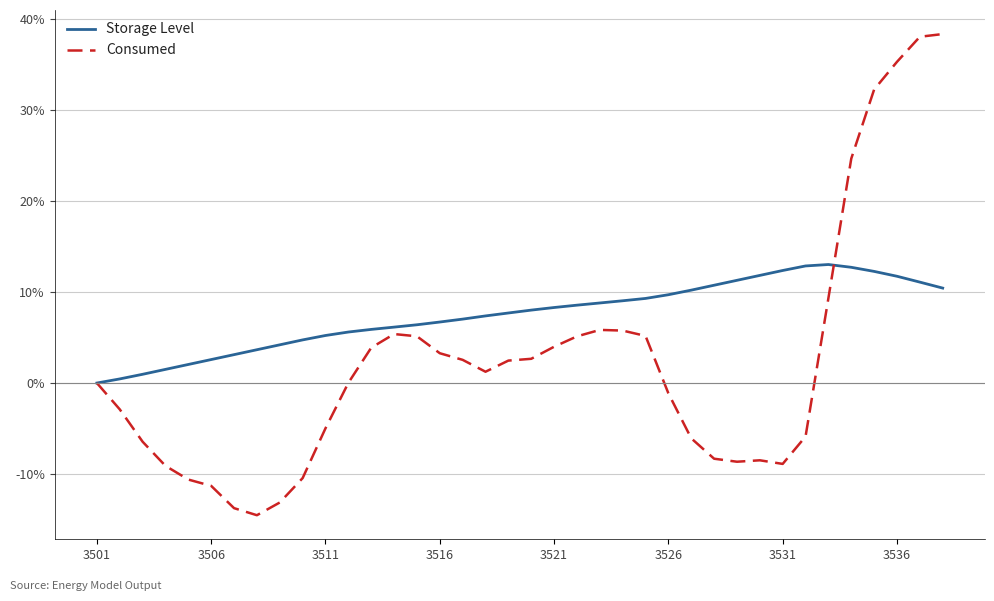

Which series has the largest total across all categories?

Storage Level